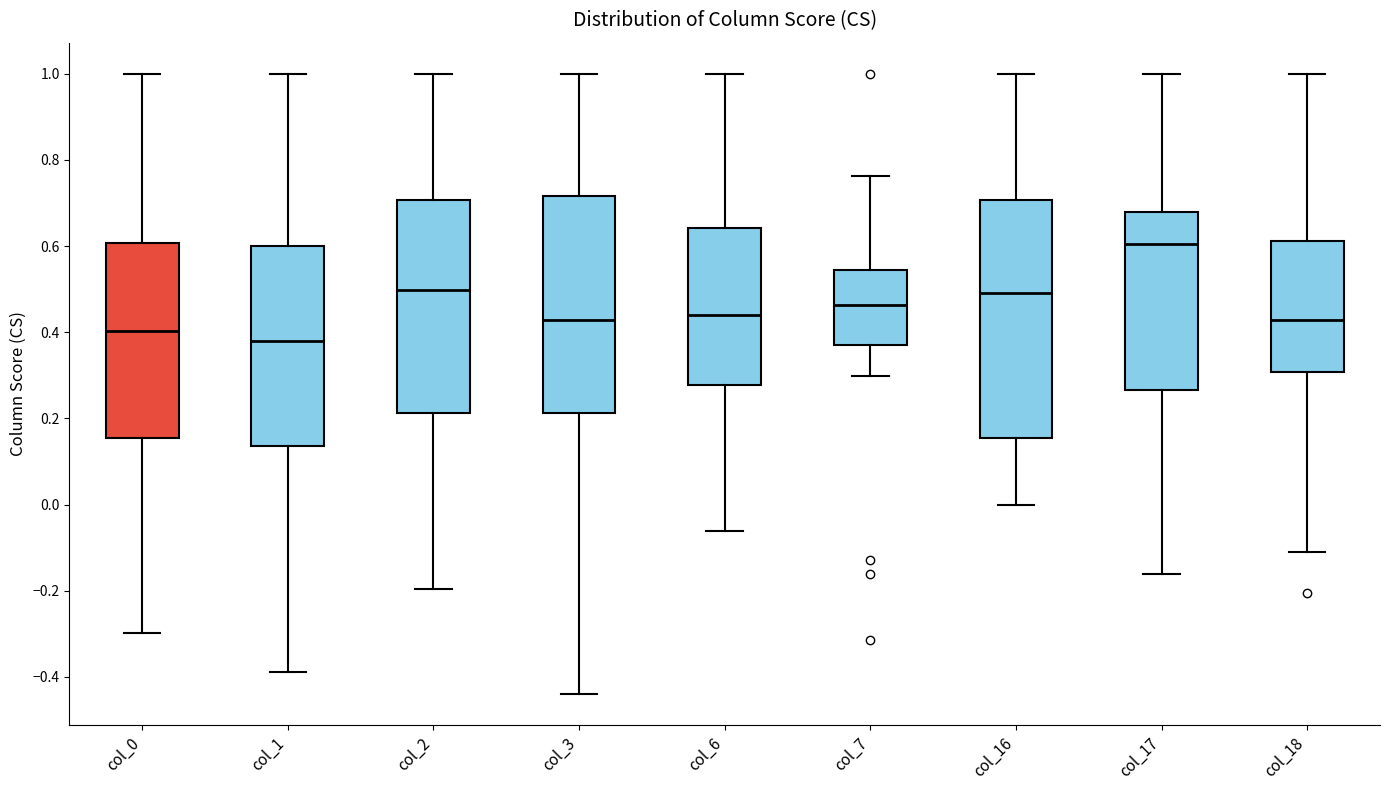

Which box is the tallest, from its lower edge to its upper edge?

col_16